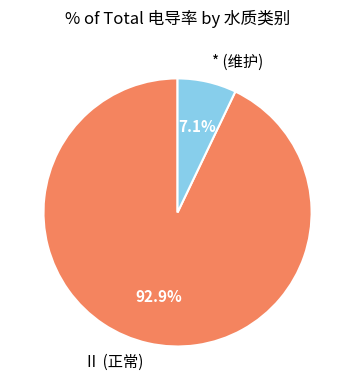

What is the smallest slice in the pie chart?

* (维护)